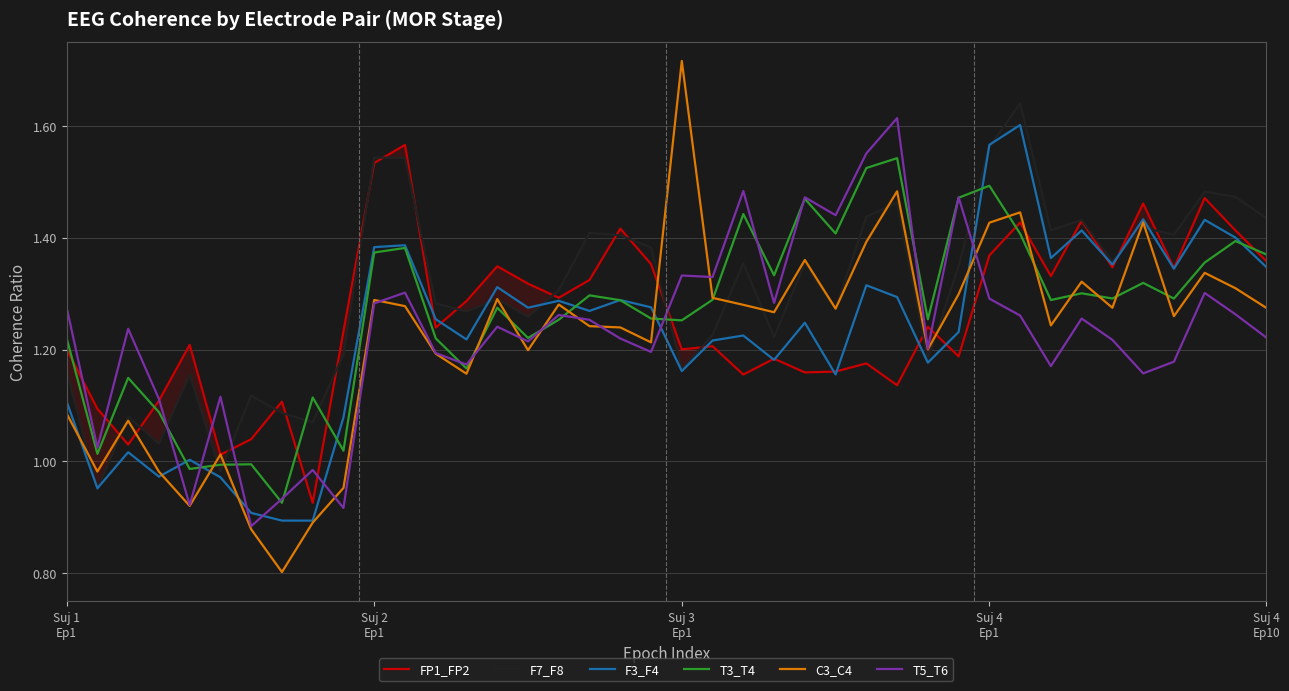

Which series has the widest spread of values?

C3_C4